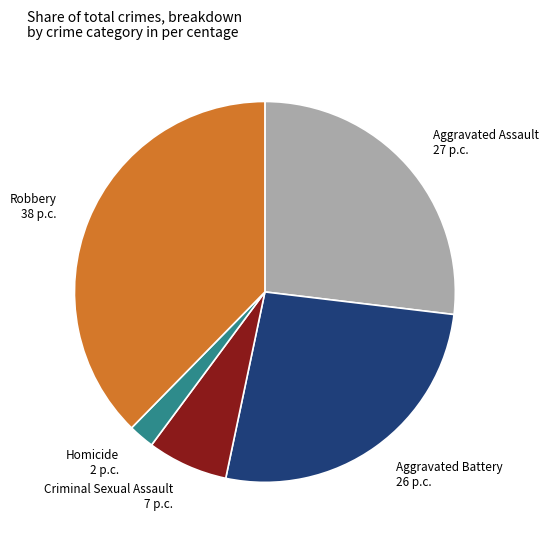

Which slice is the largest?

Robbery